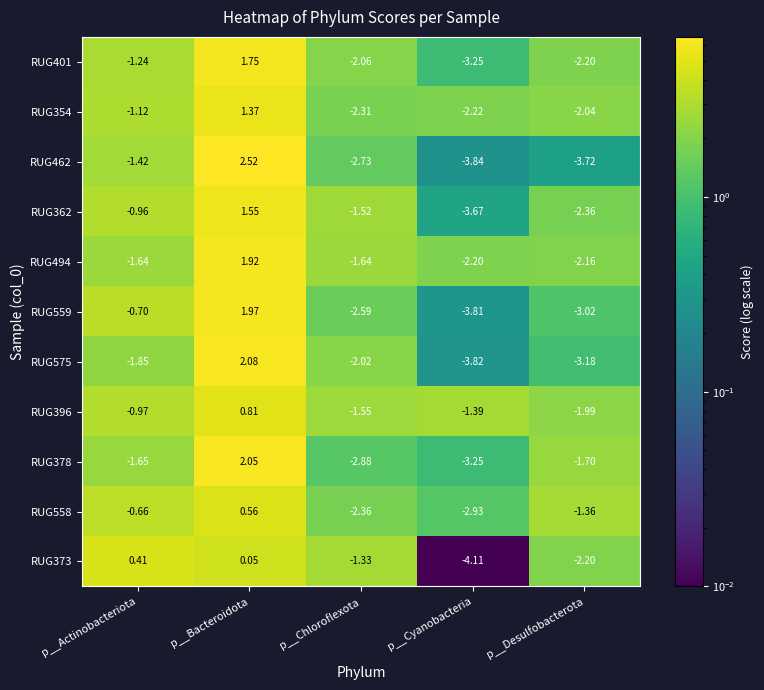

What is the total value across all series at p__Cyanobacteria?

-34.5